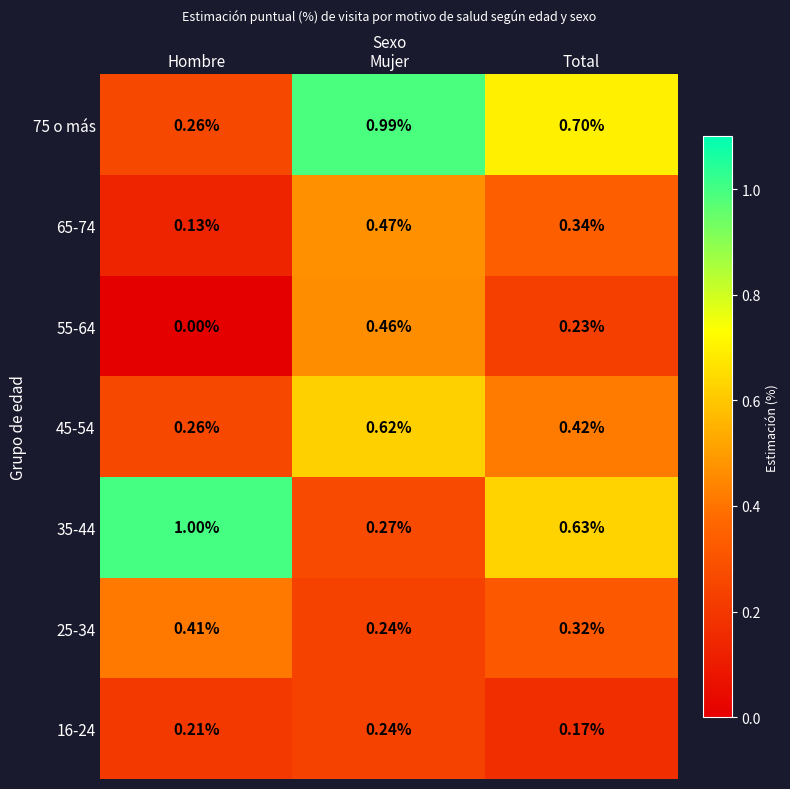

Rank the categories by 65-74 value from highest to lowest.

Mujer, Total, Hombre